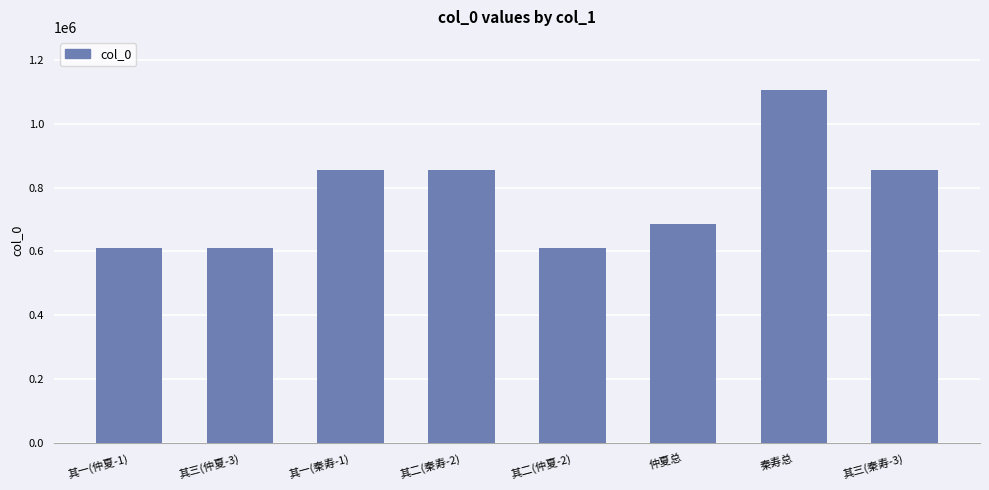

The value at 仲夏总 is 1003921. True or false?

False